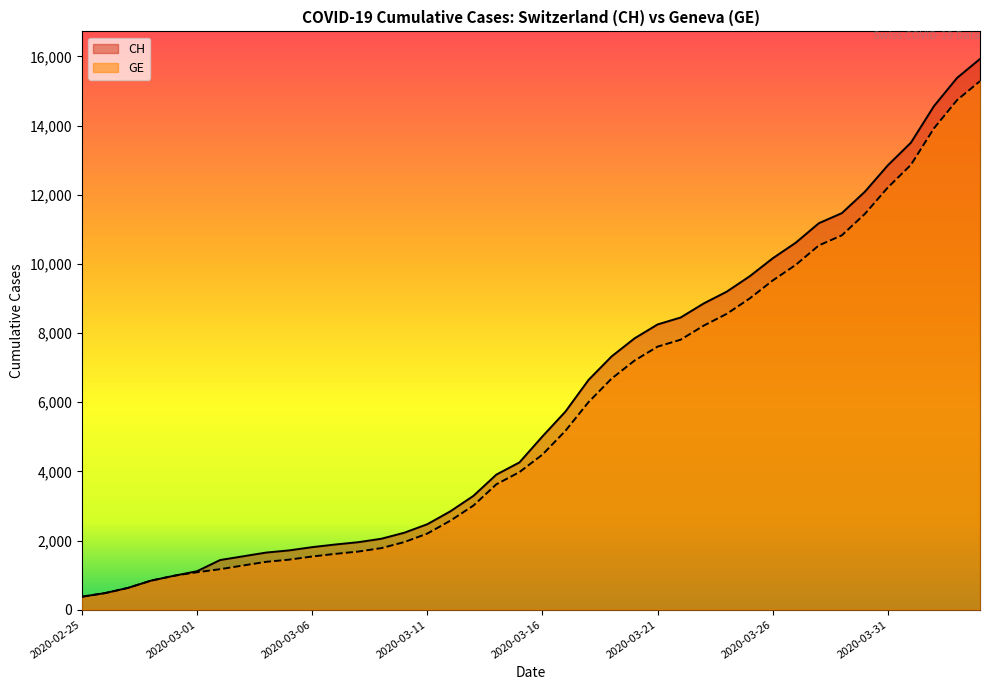

How many data points in CH are less than 5012?

20